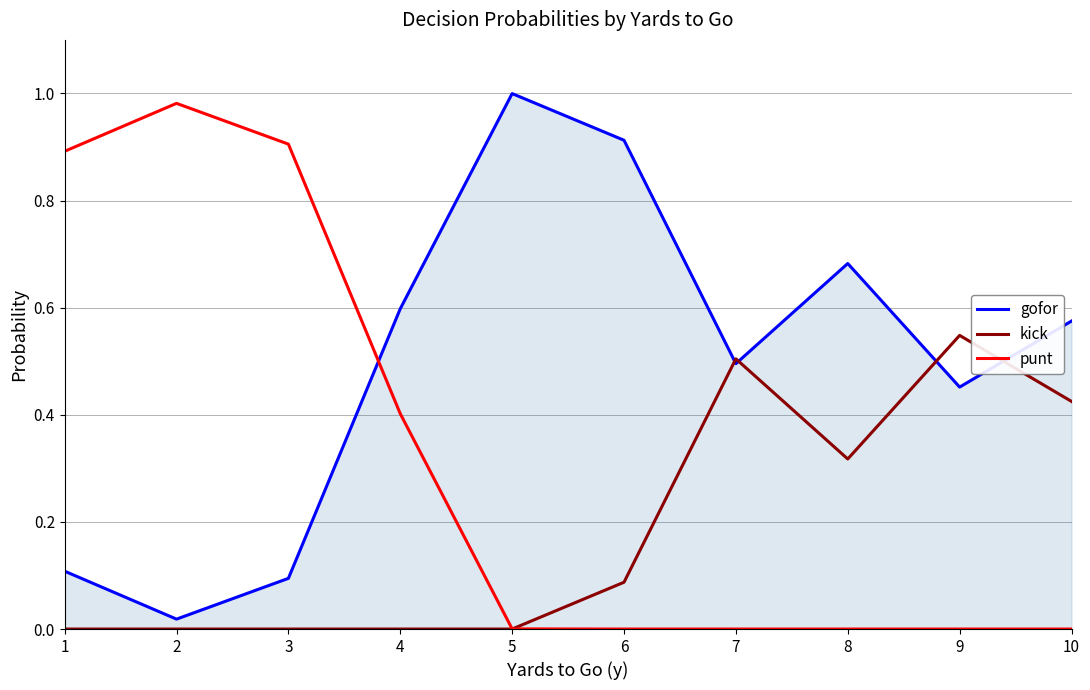

Is the value of punt at 10 greater than the value of gofor at 8?

No